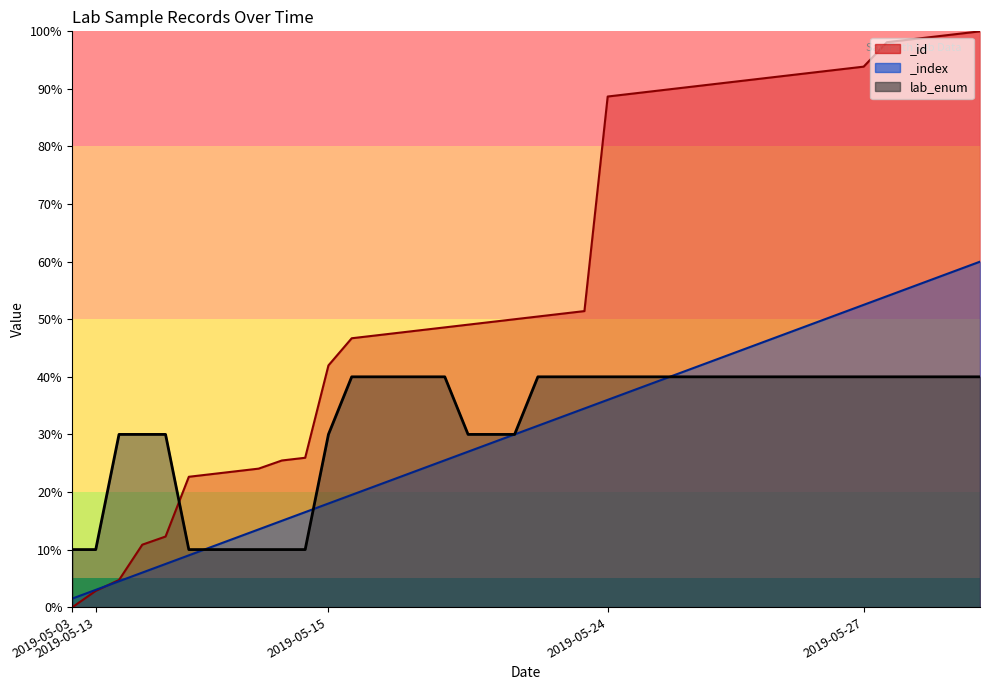

What is the change in value from 18 to 36?

+10